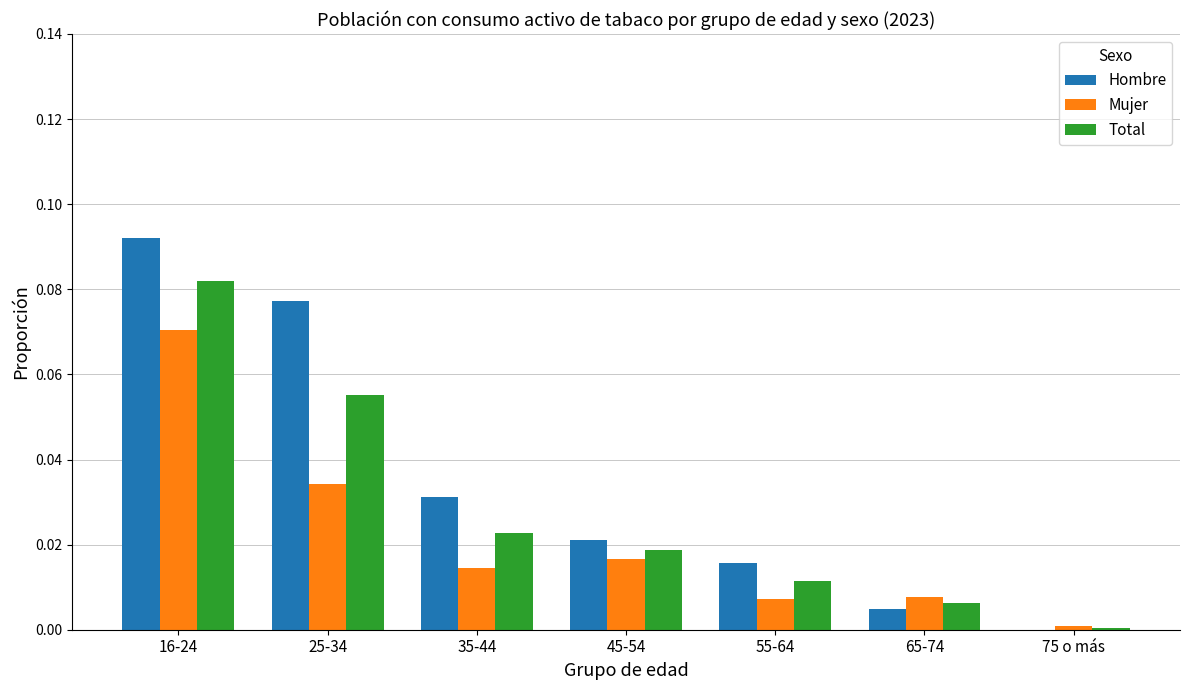

Is it true that Total equals 0.0 at 55-64?

True